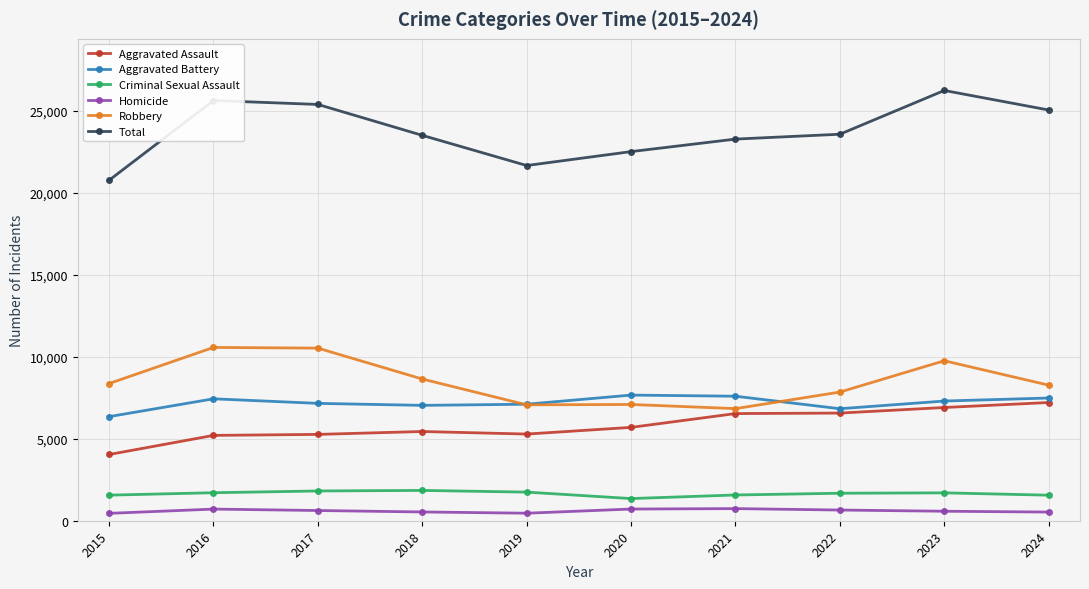

True or false: Robbery has a value of 7846 at 2022.

True